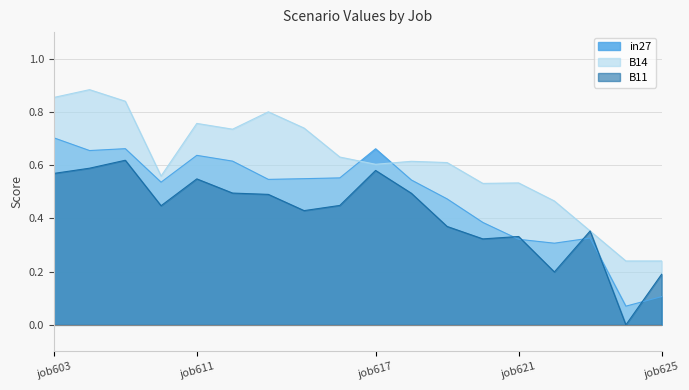

Is it true that in27 equals 0.1 at job620?

False